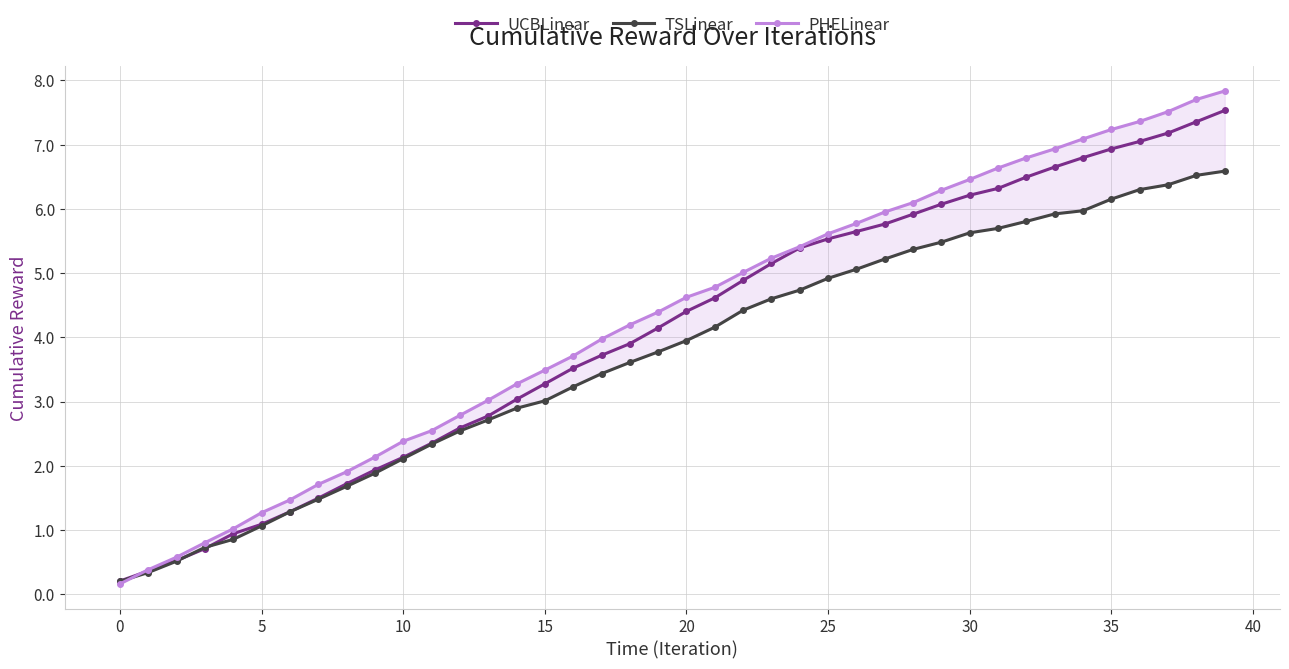

What is the difference between the maximum and second lowest values in the PHELinear series?

7.5